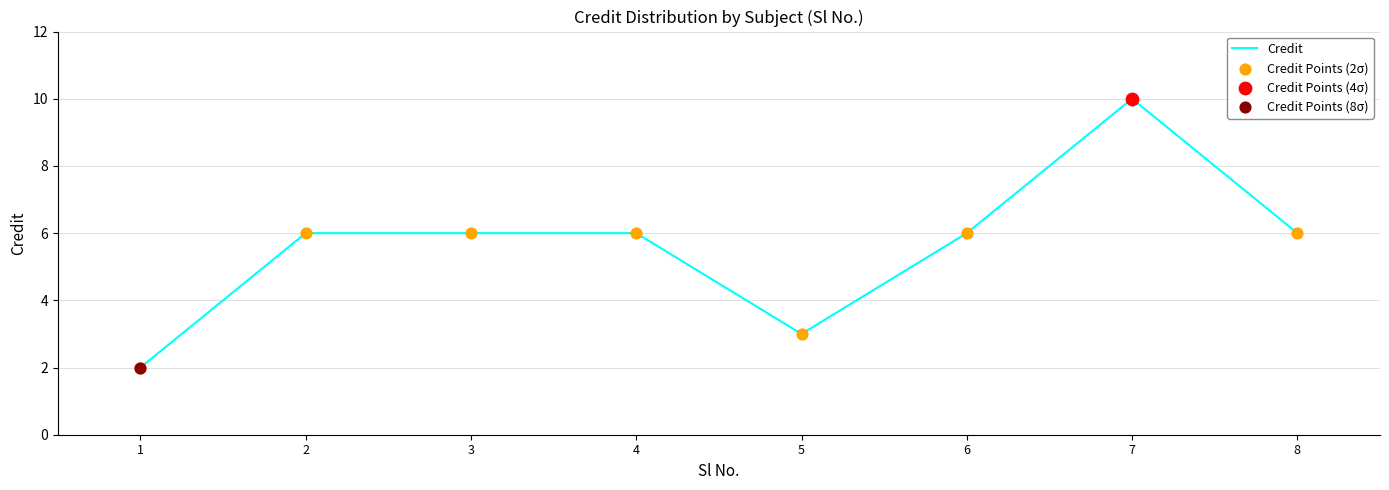

Approximately how many times larger is the value at 5 compared to 7?

0.3